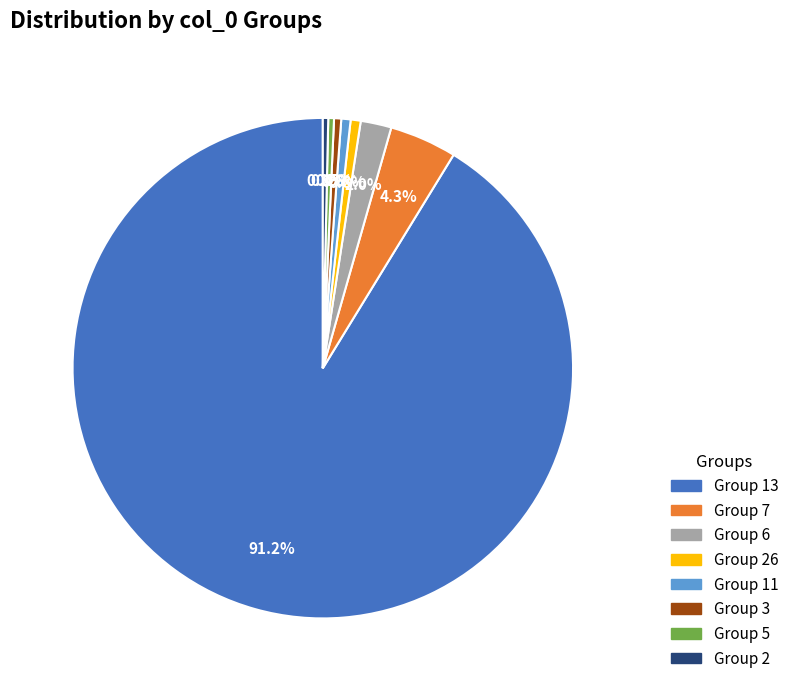

What is the majority slice?

Group 13